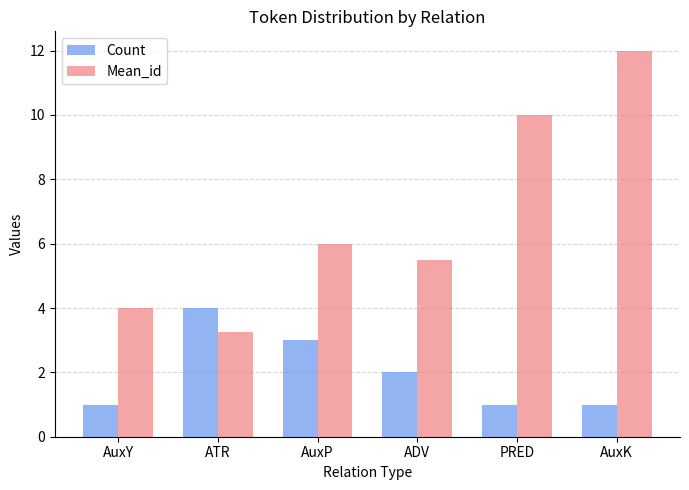

What are all the series names shown in the legend?

Count, Mean_id